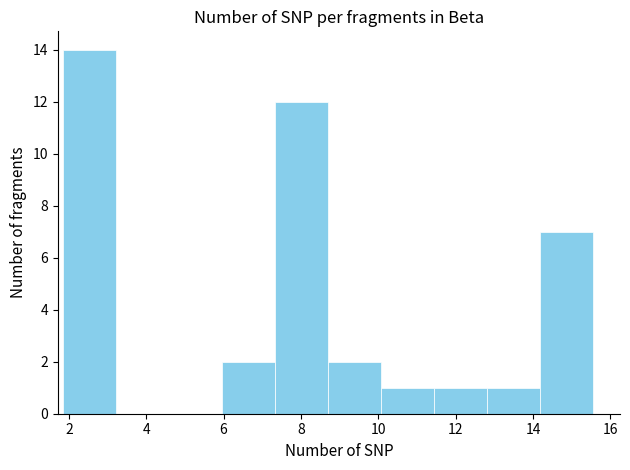

Reading left to right, transcribe this chart: for each bar, give the range it covers on the x-axis and its height. Neither the bar edges nor the heights are printed on the chart, so give them approximately, as read against the axes.

1.8 to 3.2: 14
3.2 to 4.6: 0
4.6 to 6.0: 0
6.0 to 7.4: 2
7.4 to 8.8: 12
8.8 to 10.0: 2
10.0 to 11.4: 1
11.4 to 12.8: 1
12.8 to 14.2: 1
14.2 to 15.6: 7